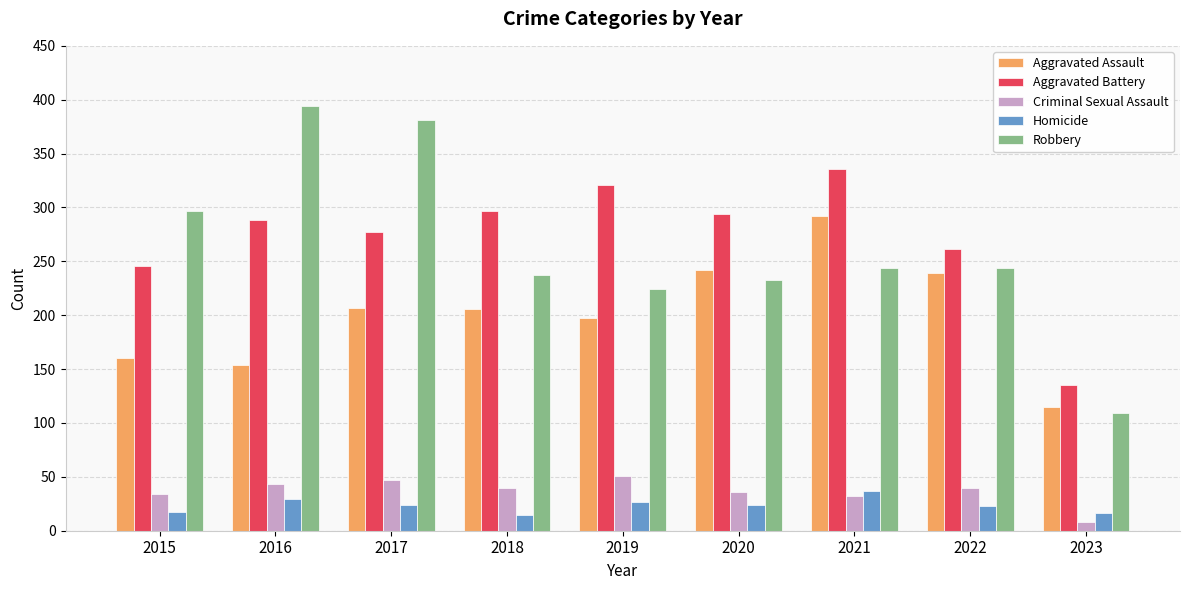

What is the sum of the Criminal Sexual Assault values at 2022 and 2023?

48